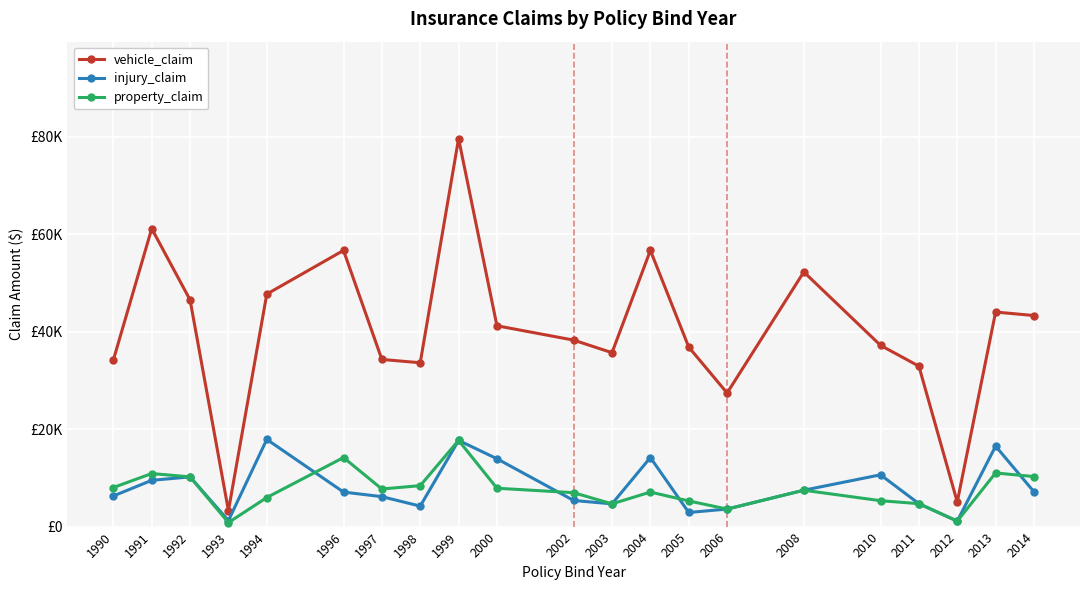

Which label corresponds to the largest value in the chart?

1999